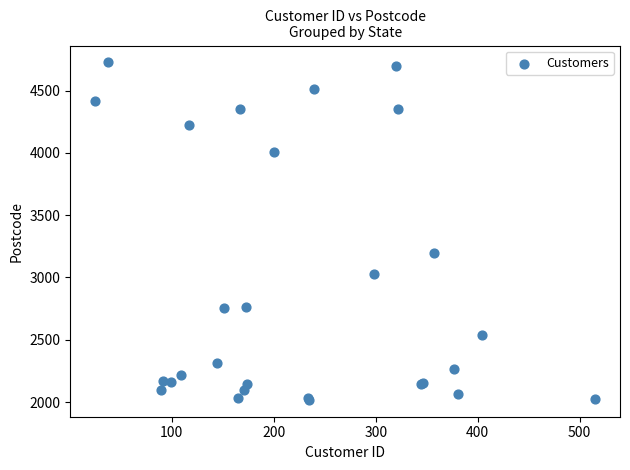

What Y value in the scatter plot is closest to 3372?

3199